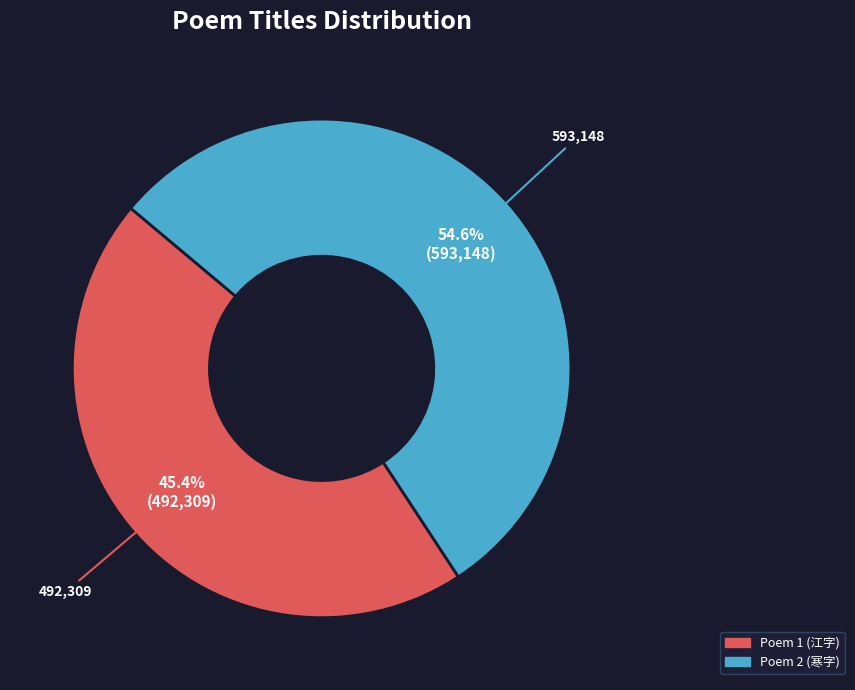

Is there a majority slice in this chart?

Yes